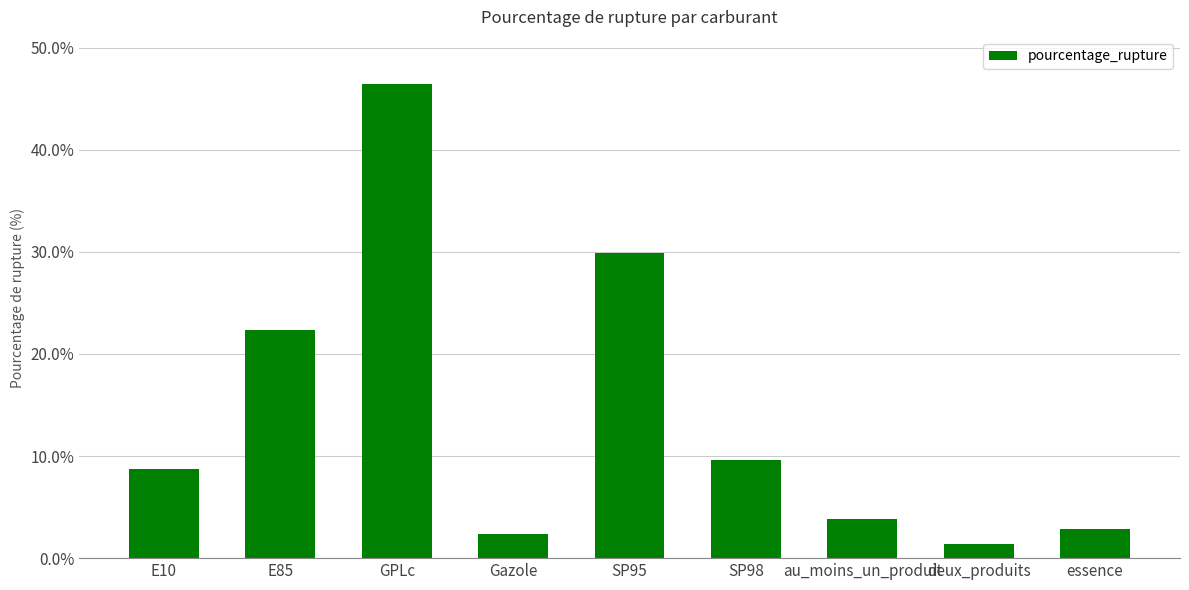

Which label corresponds to the largest value in the chart?

GPLc